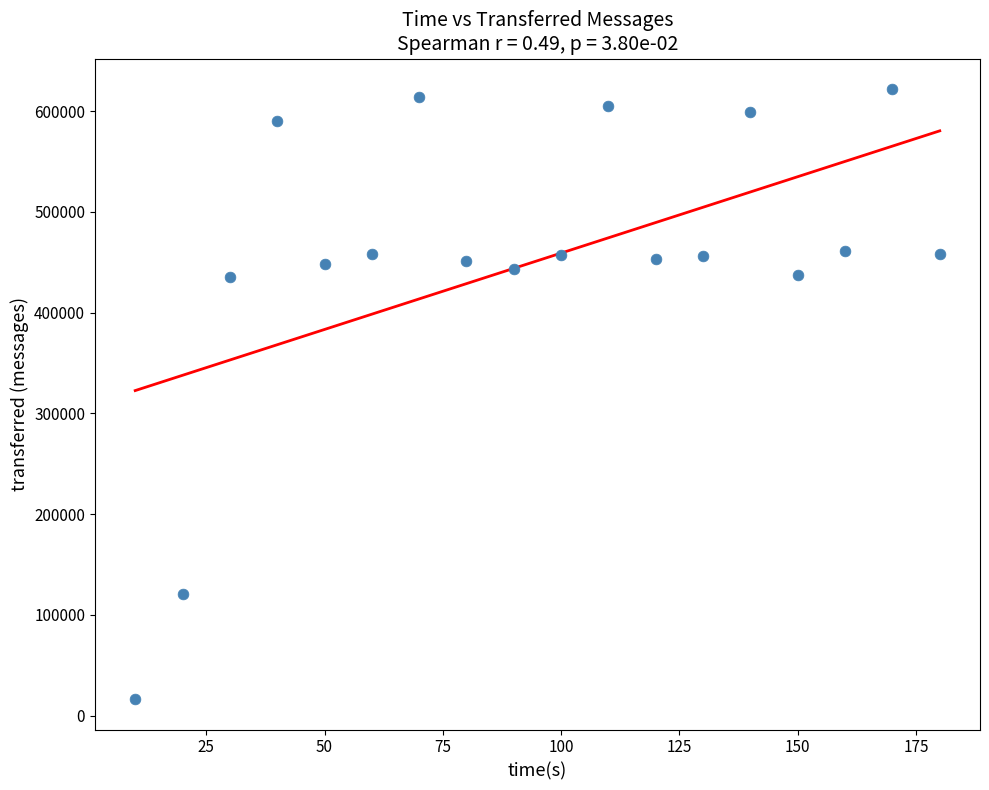

What is the range of Y values (max minus min)?

605380